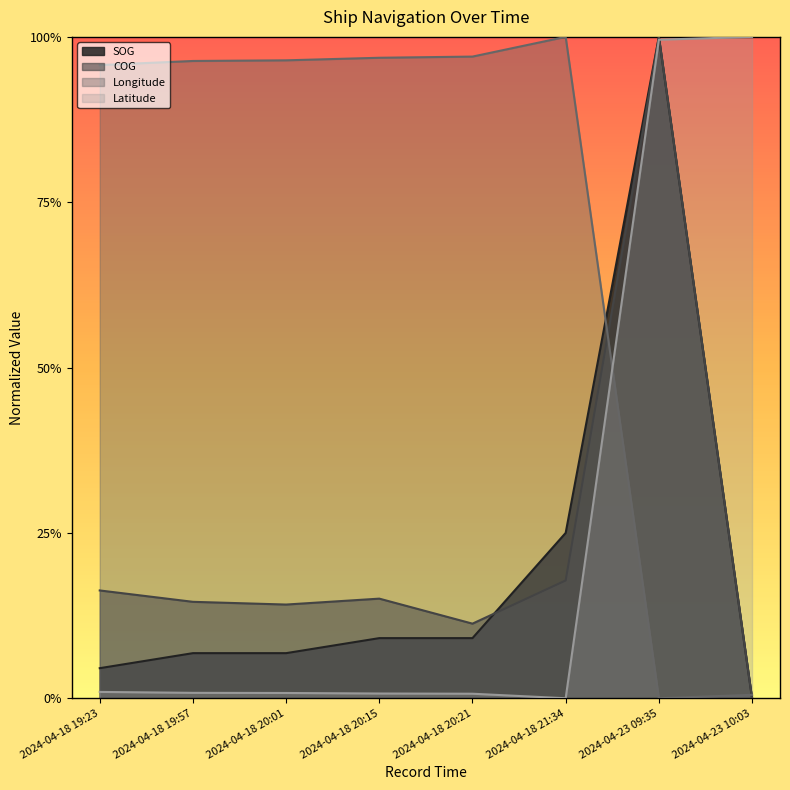

True or false: Longitude has a value of 0.2 at 2024-04-18 21:34.

False